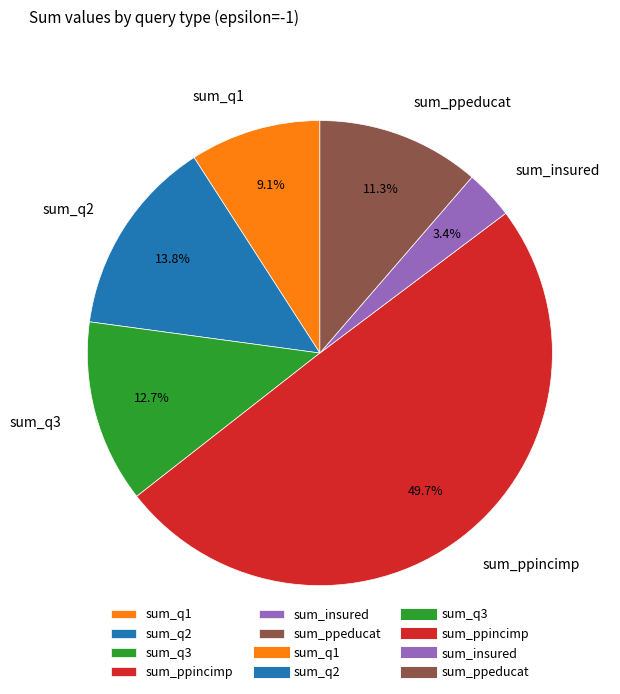

True or false: sum_q3 accounts for 20% of the total.

False